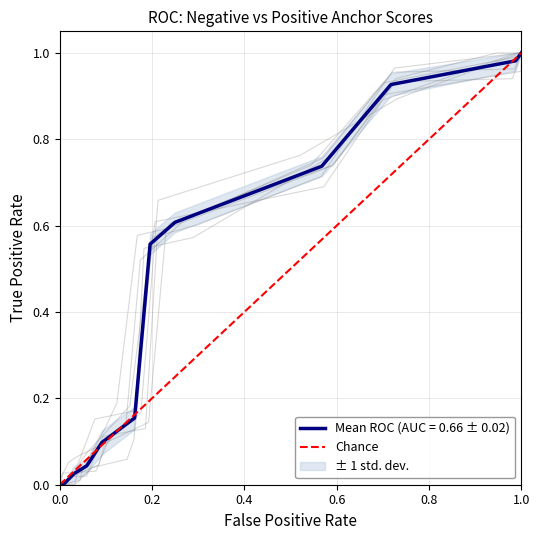

True or false: the data shows 2 at 1.0.

False